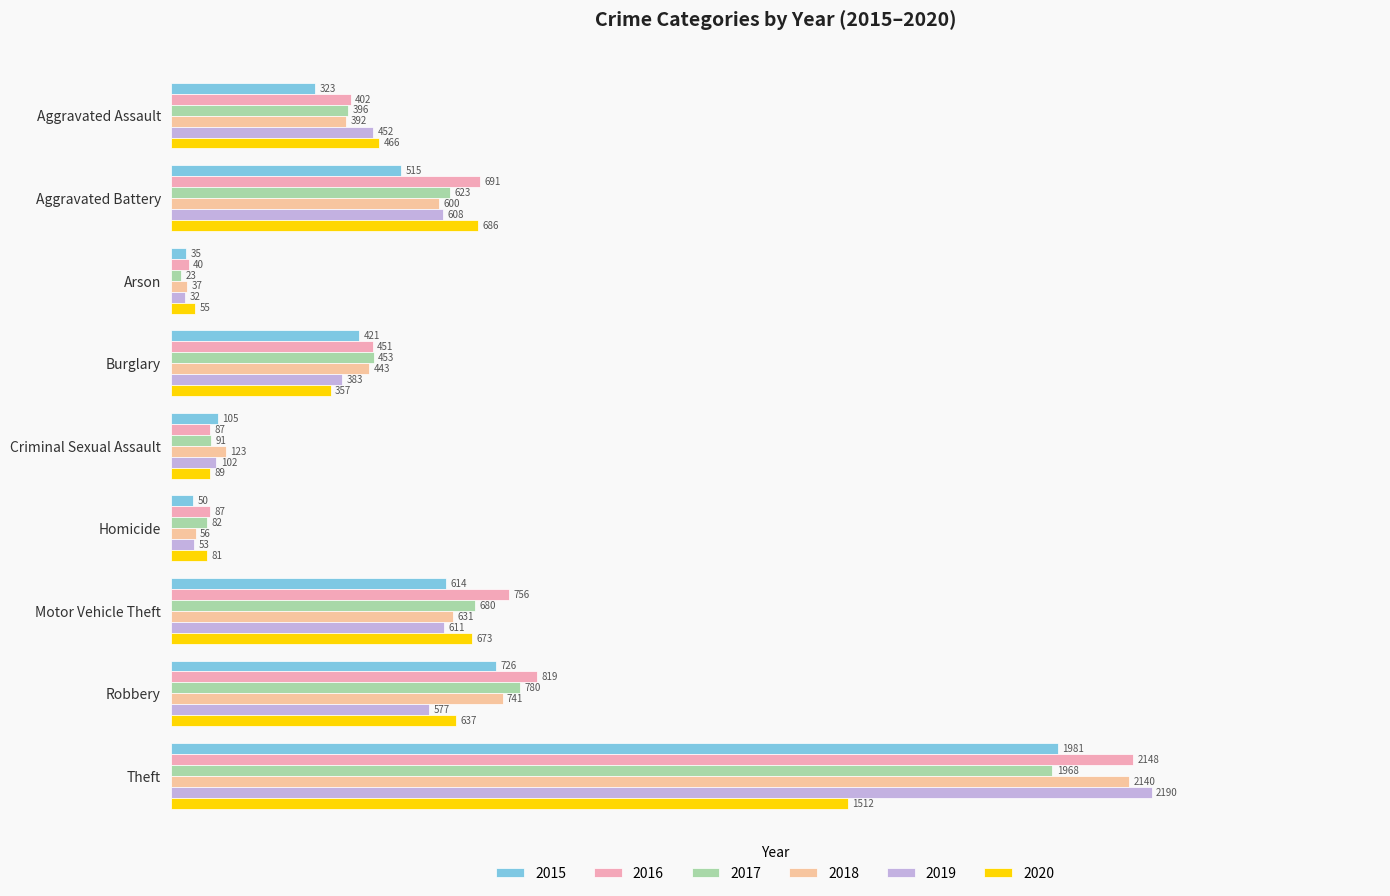

What is the sum of the 2017 values at Aggravated Assault and Theft?

2364